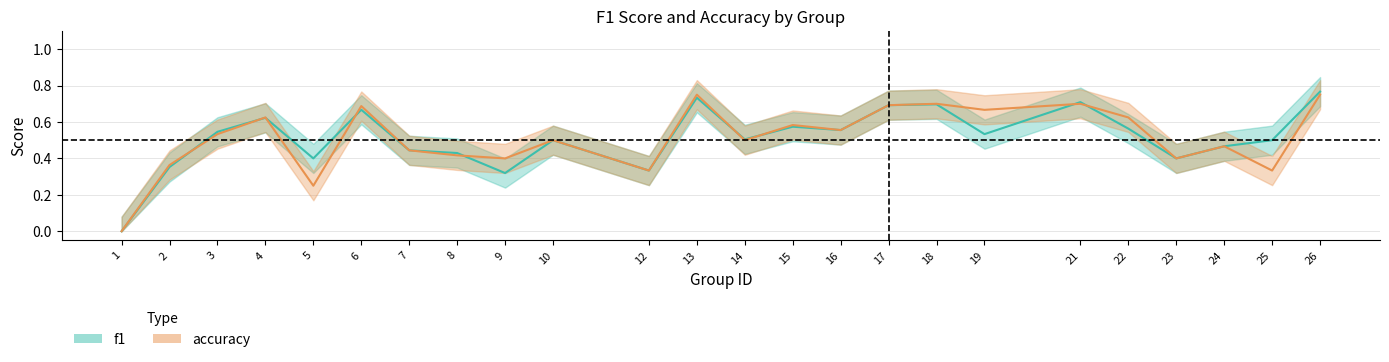

How many interior local valleys does the f1 series have?

7